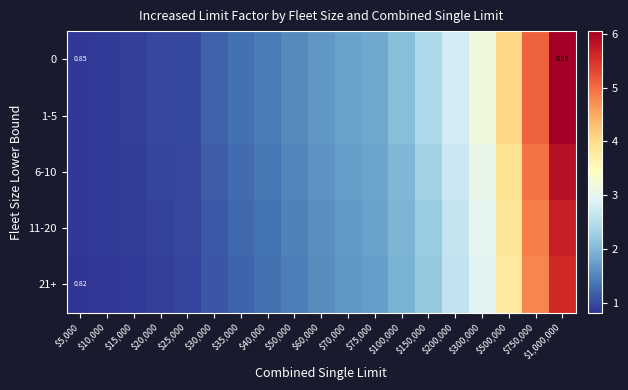

At which category is the sum across all series the highest?

$1,000,000